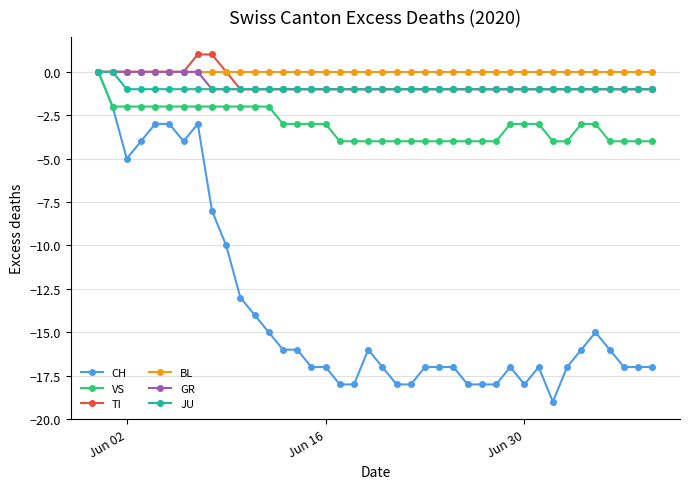

Which series has the largest range (max minus min)?

CH